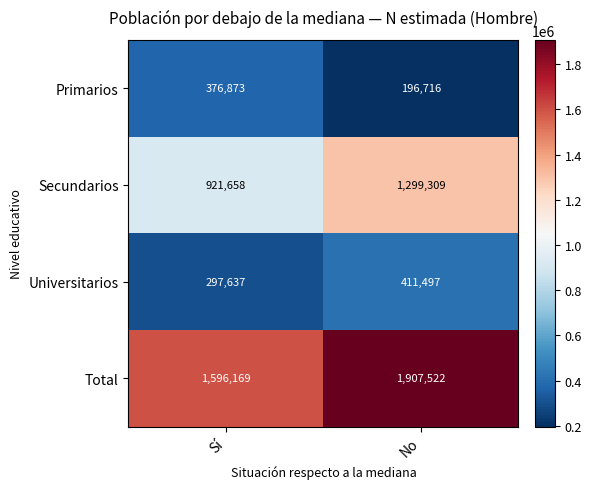

What is the maximum value shown in the chart?

1907522